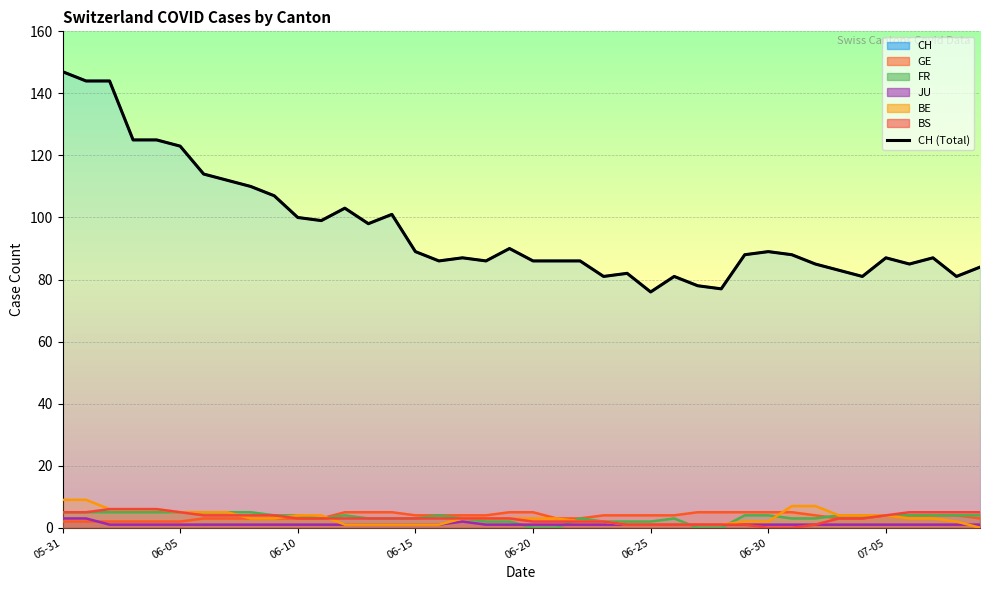

What is the minimum value shown in the chart?

76